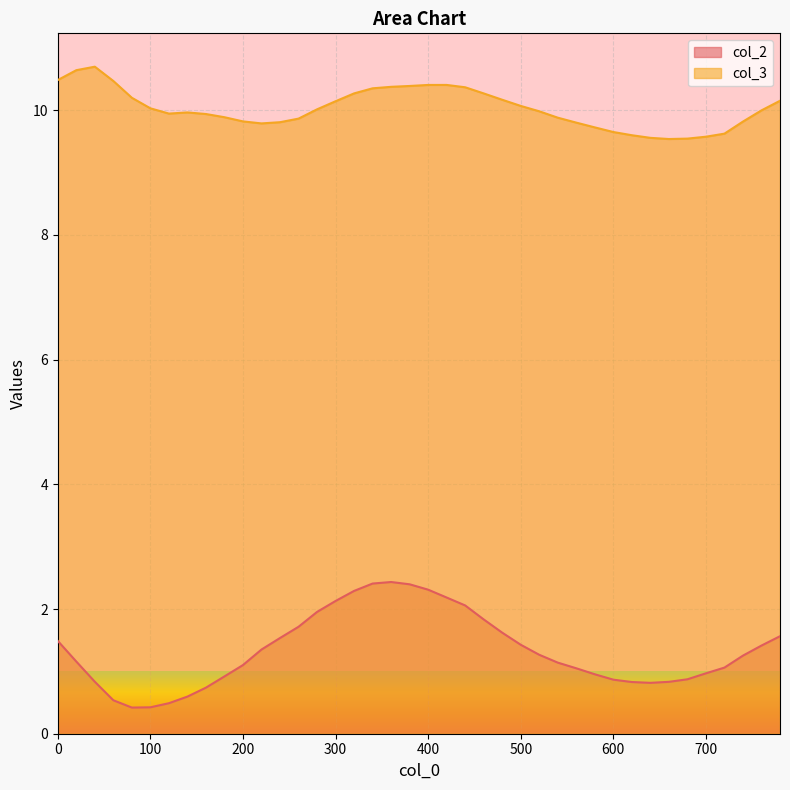

True or false: col_2 has a value of 1.6 at 780.

True